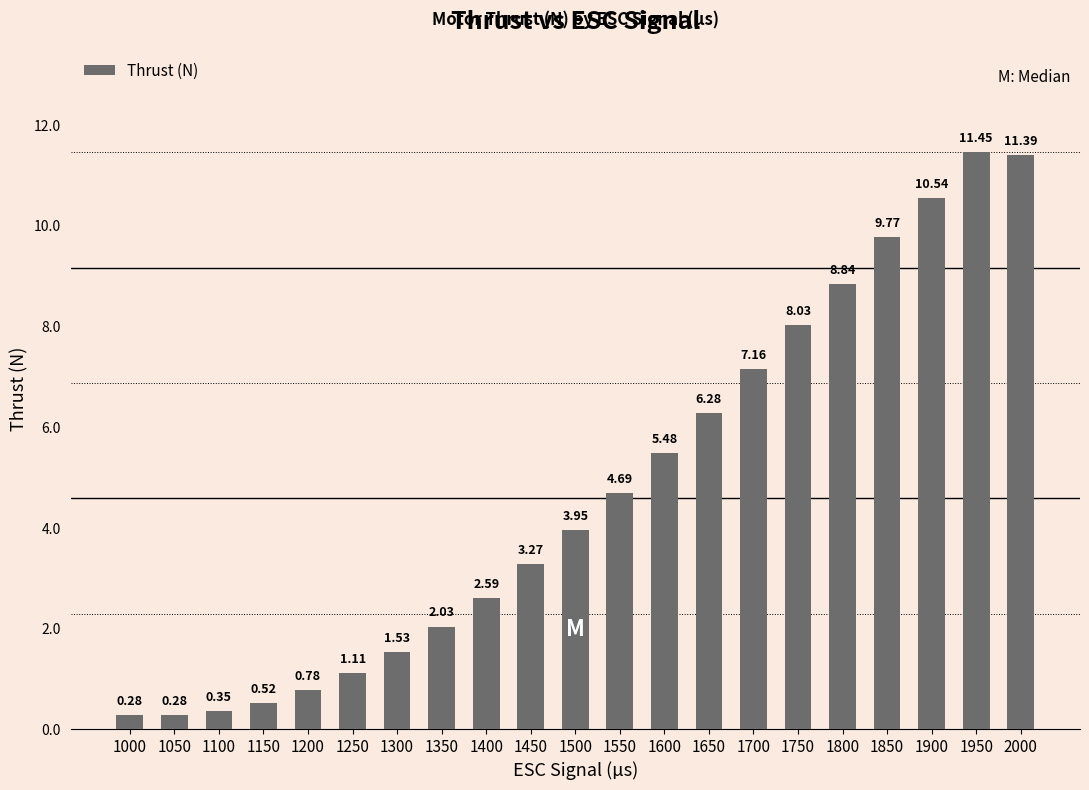

At which label does the data first exceed 3?

1450